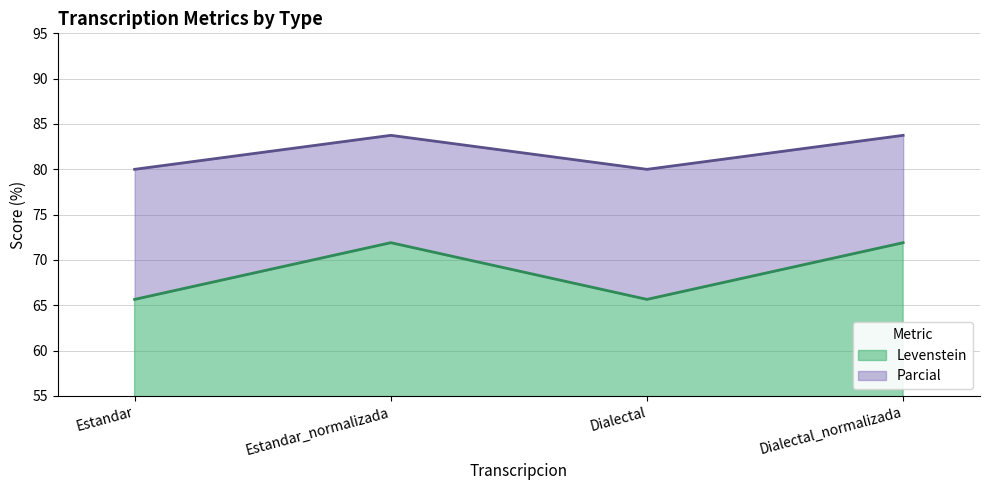

Count the number of data series in this chart.

2